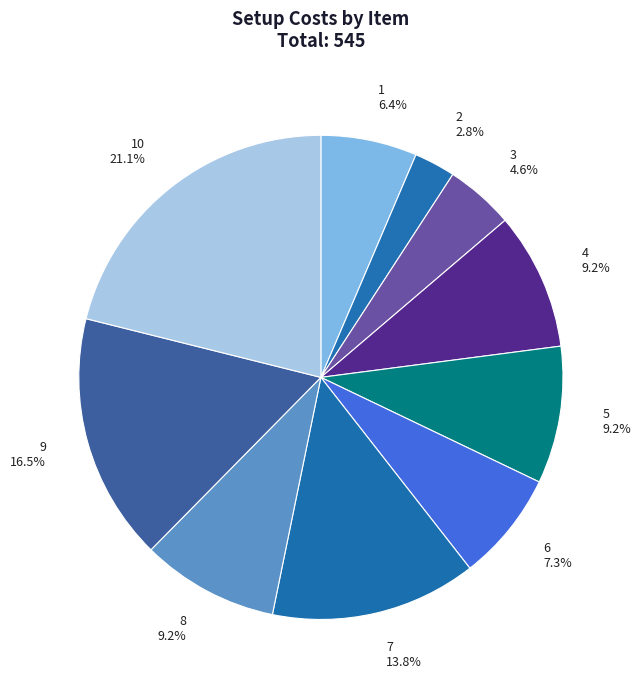

What is the largest slice in the pie chart?

10